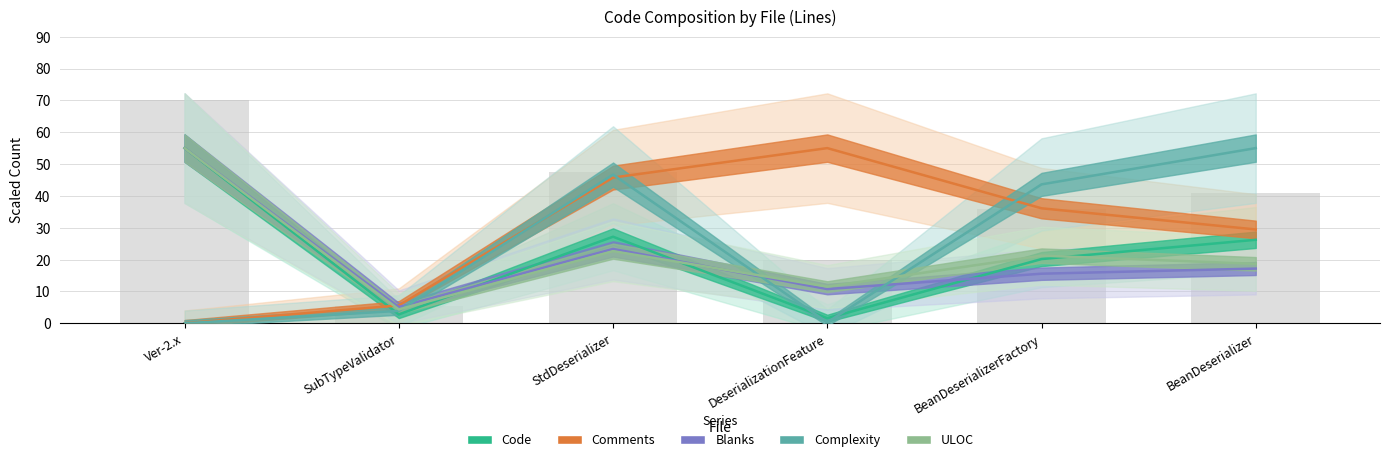

What is the lowest value of the Blanks series?

5.1